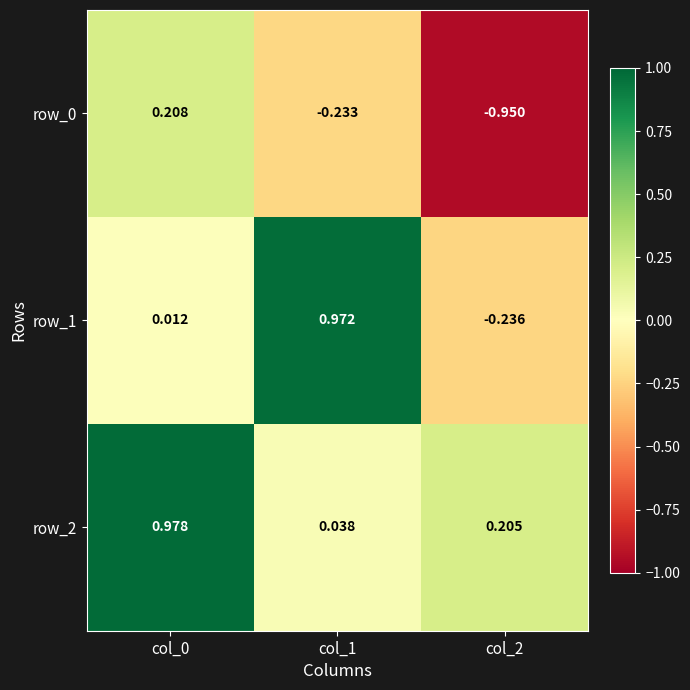

What is the minimum value for row_0?

-0.9